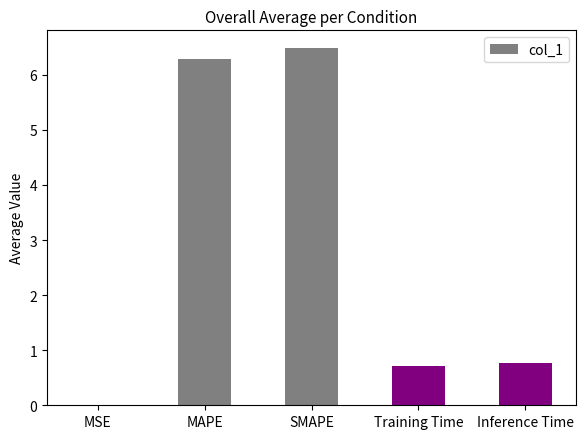

Which label corresponds to the largest value in the chart?

SMAPE